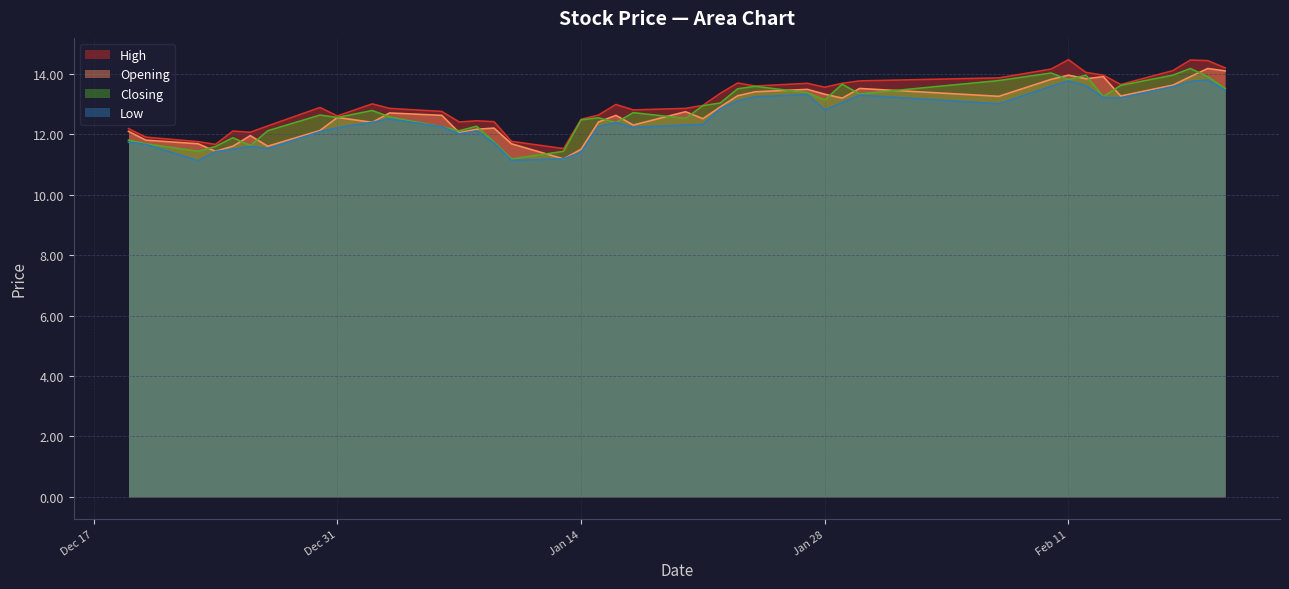

In Low, how many points are lower than both neighbors (excluding endpoints)?

8